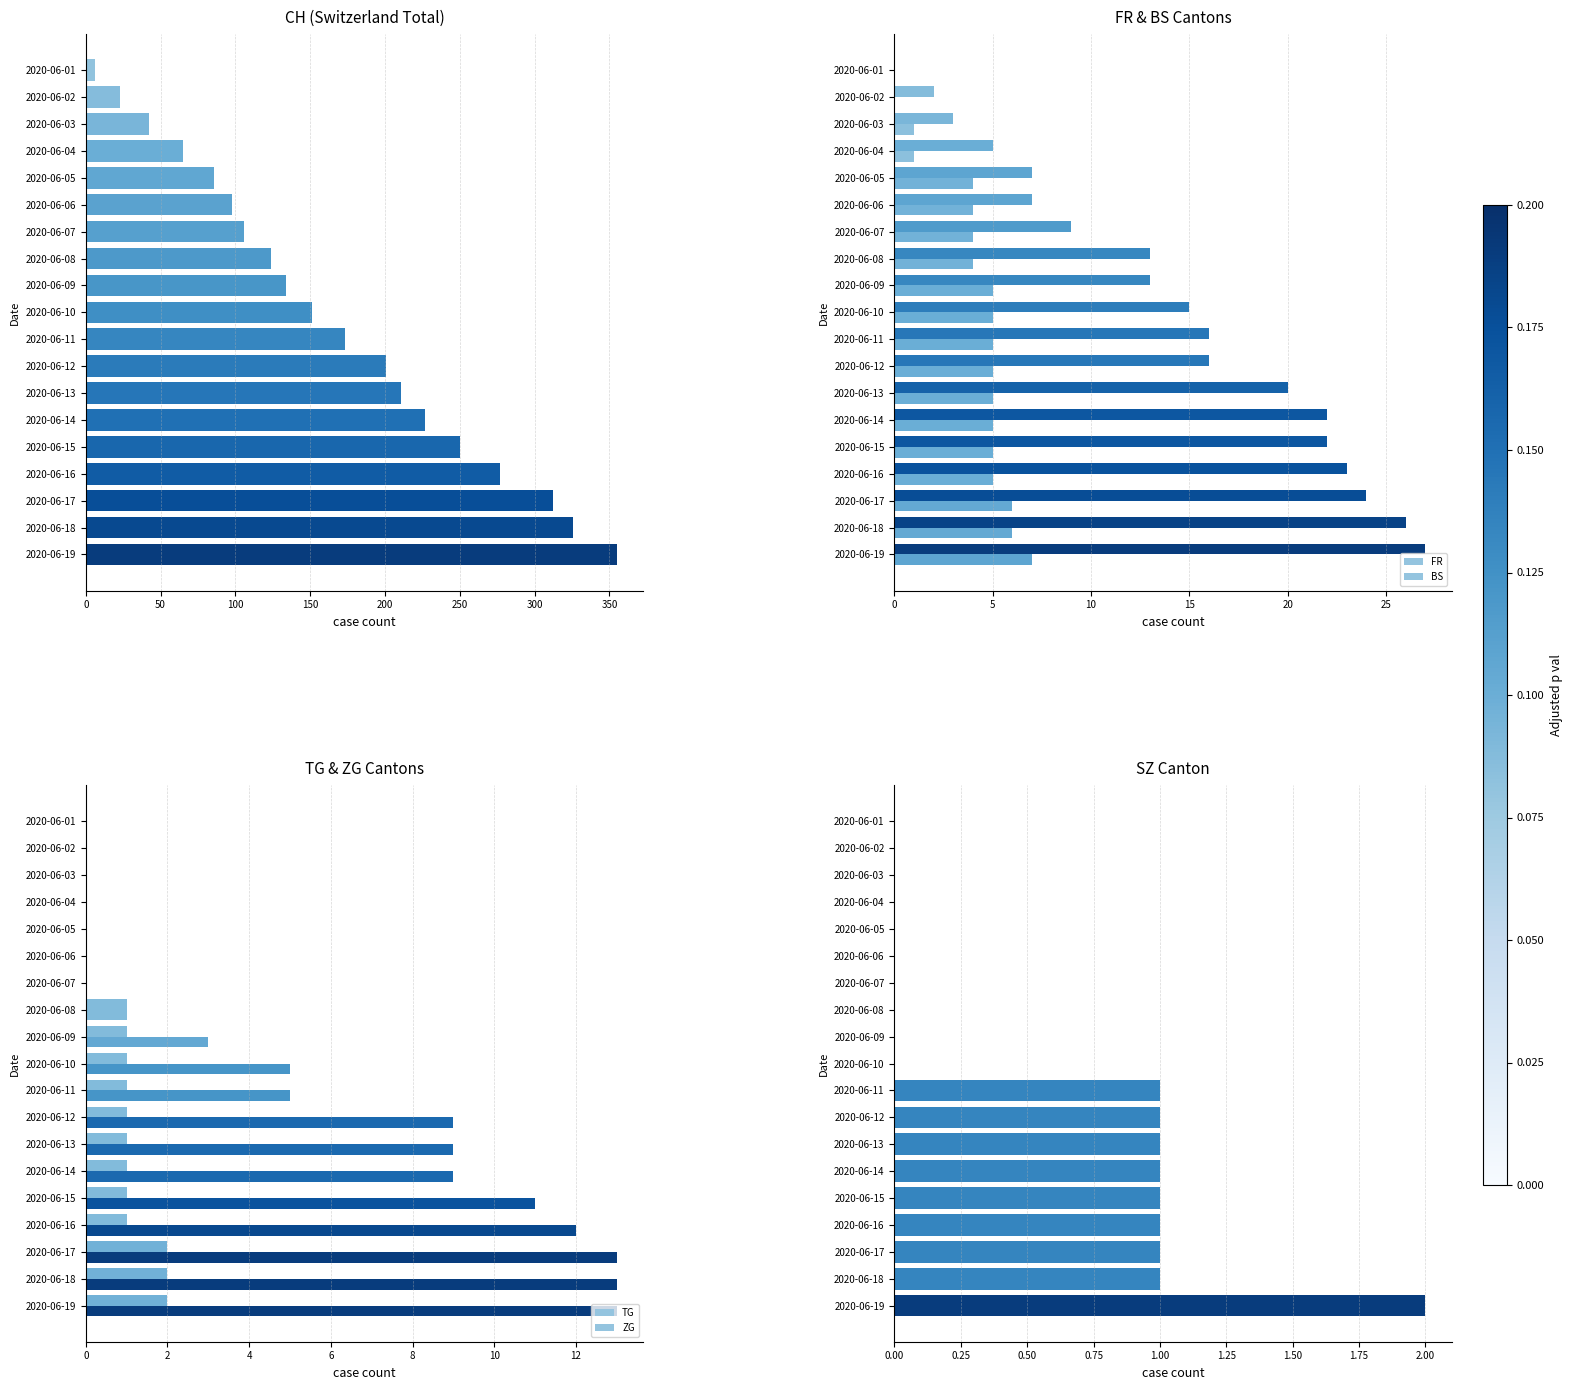

Reading right to left, what are all the values shown in this chart?

CH: 355	326	312	277	250	227	211	201	173	151	134	124	106	98	86	65	42	23	6
FR: 27	26	24	23	22	22	20	16	16	15	13	13	9	7	7	5	3	2	0
BS: 7	6	6	5	5	5	5	5	5	5	5	4	4	4	4	1	1	0	0
TG: 2	2	2	1	1	1	1	1	1	1	1	1	0	0	0	0	0	0	0
ZG: 13	13	13	12	11	9	9	9	5	5	3	1	0	0	0	0	0	0	0
SZ: 2	1	1	1	1	1	1	1	1	0	0	0	0	0	0	0	0	0	0